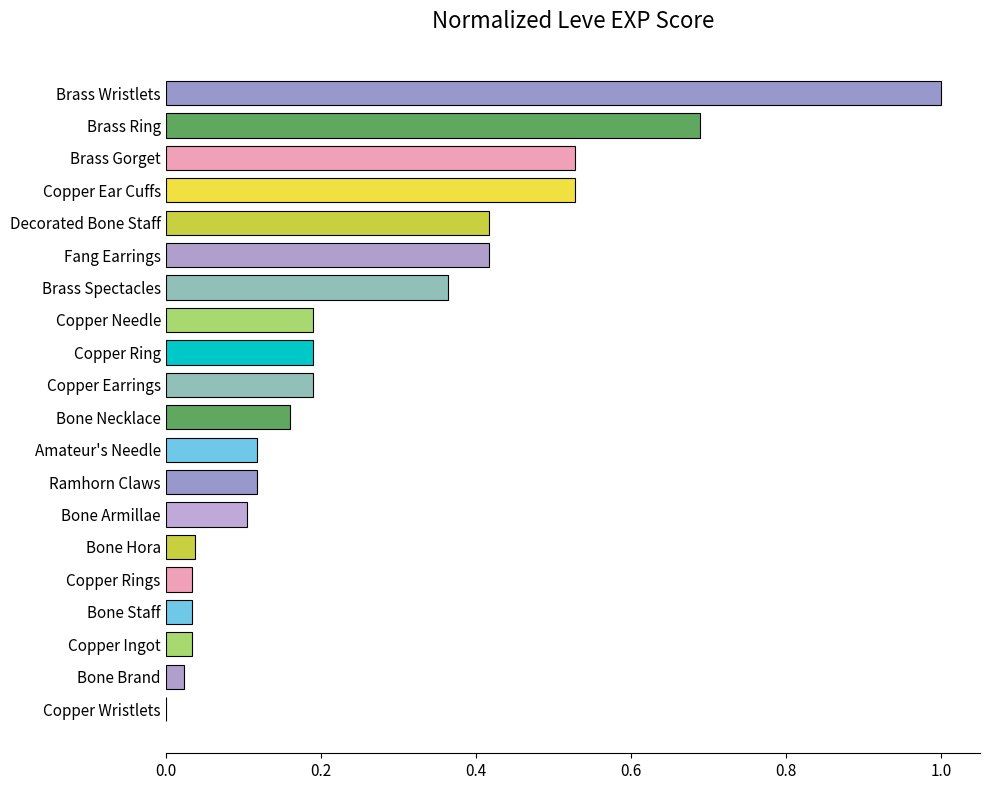

Which category has the highest value across all series?

Brass Wristlets